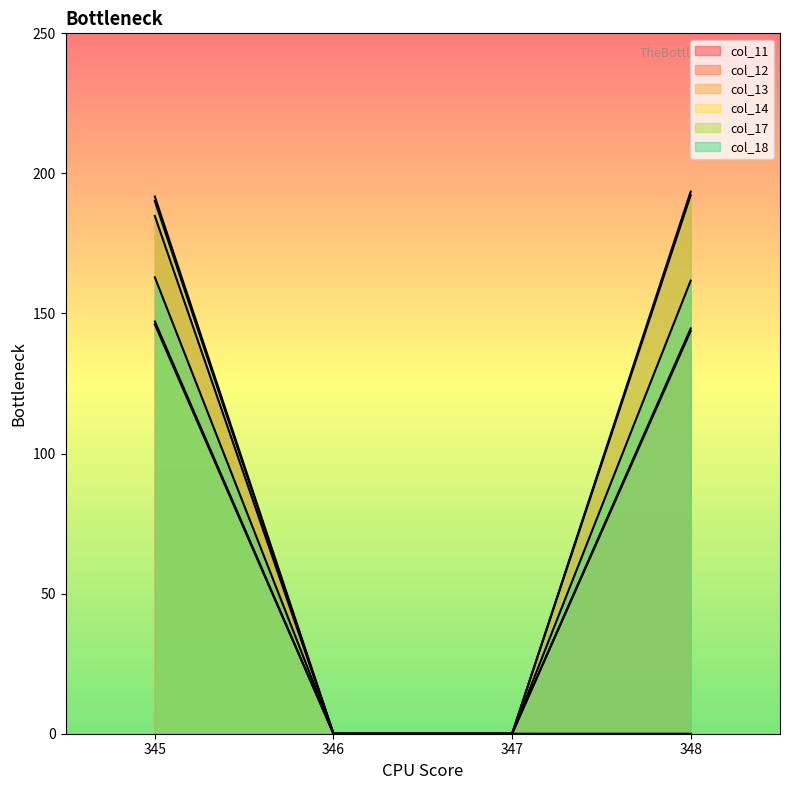

True or false: col_12 and col_14 cross at least once.

False